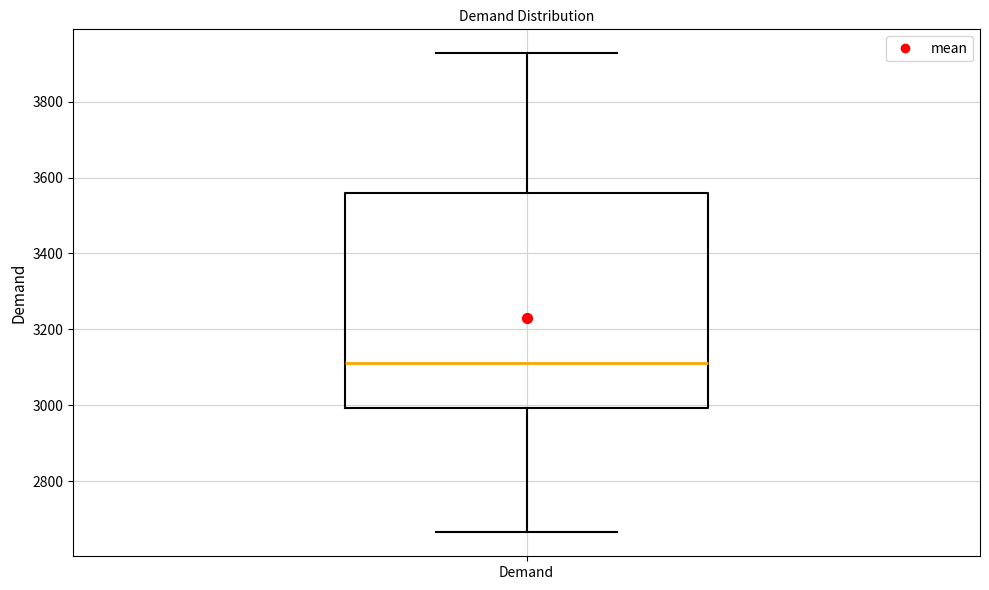

Transcribe this box plot: give where the median line is, the range the box spans, and where the two whiskers end, as read against the y-axis. The values are not printed on the chart, so give them approximately, as read against the axis.

median 3120, box 3000 to 3560, whiskers 2660 to 3920